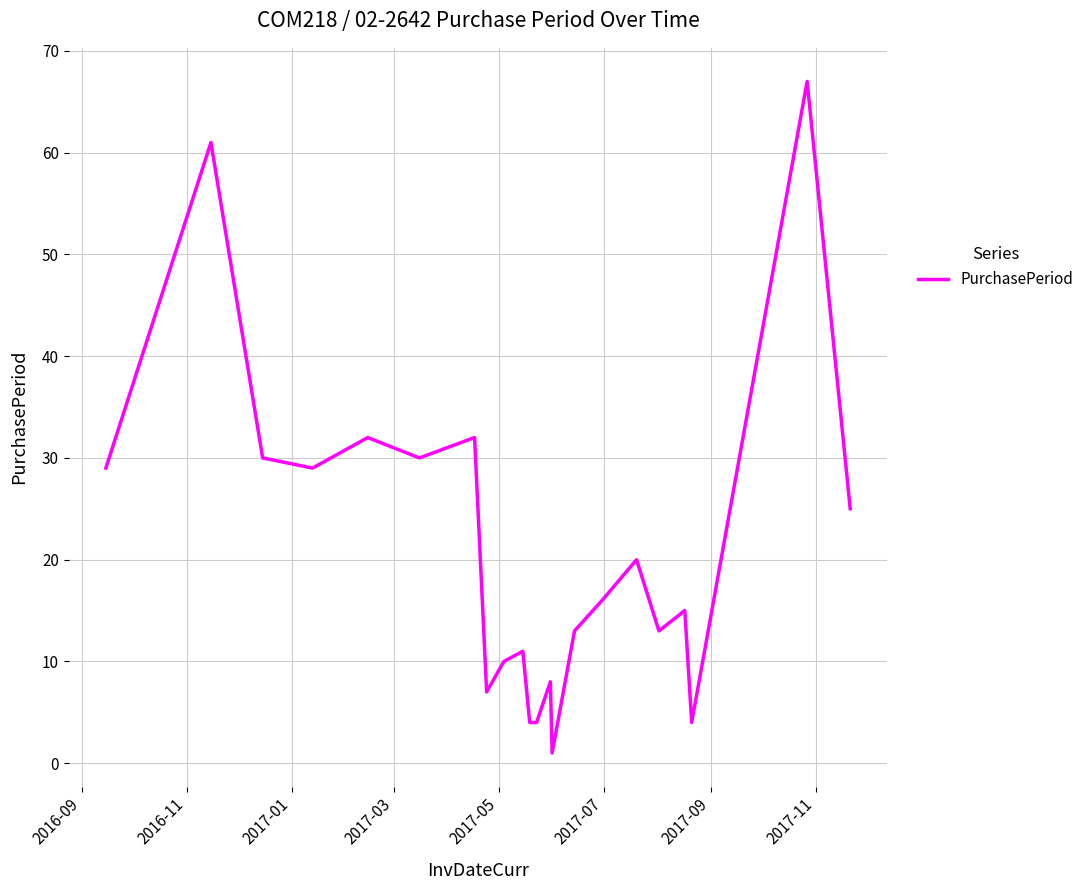

What is the maximum value shown in the chart?

67